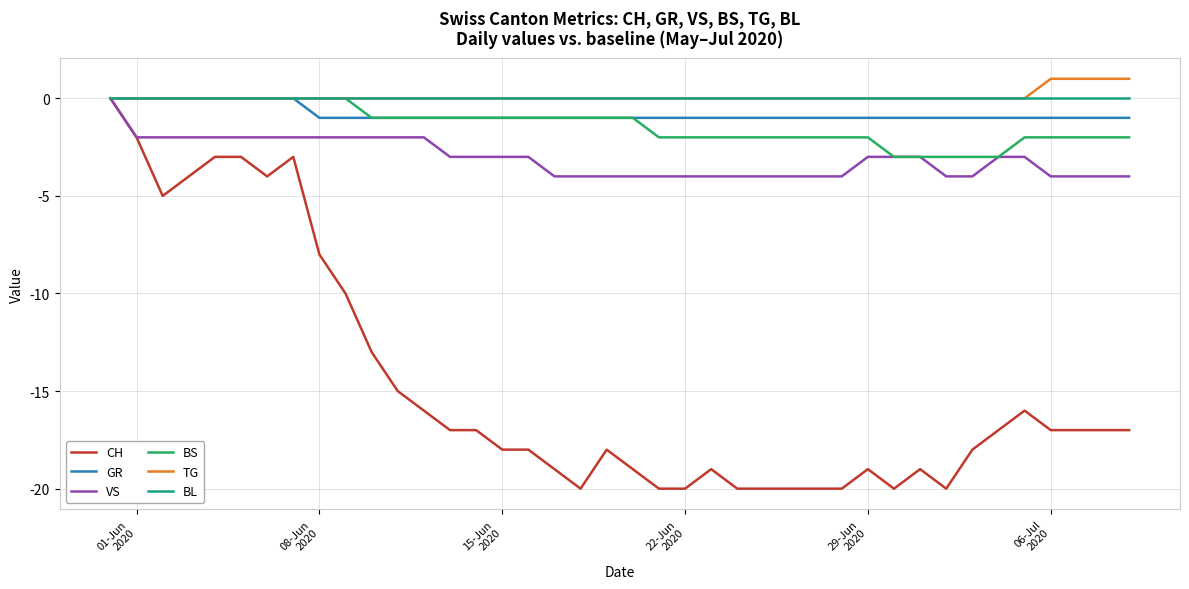

What is the minimum value shown in the chart?

-20